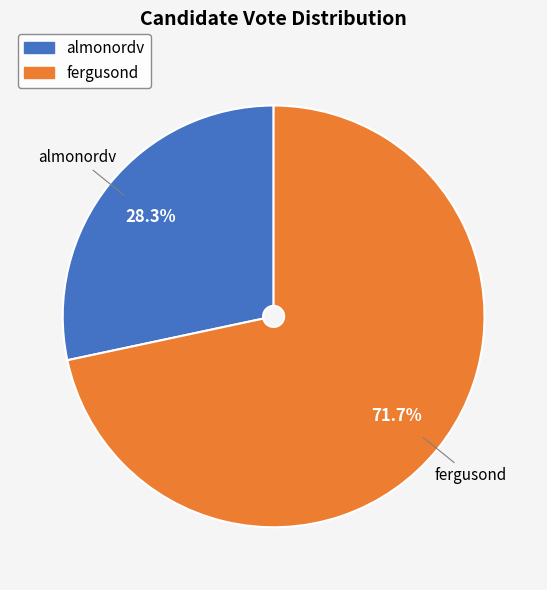

What percentage is the almonordv slice, to the nearest percent?

28%